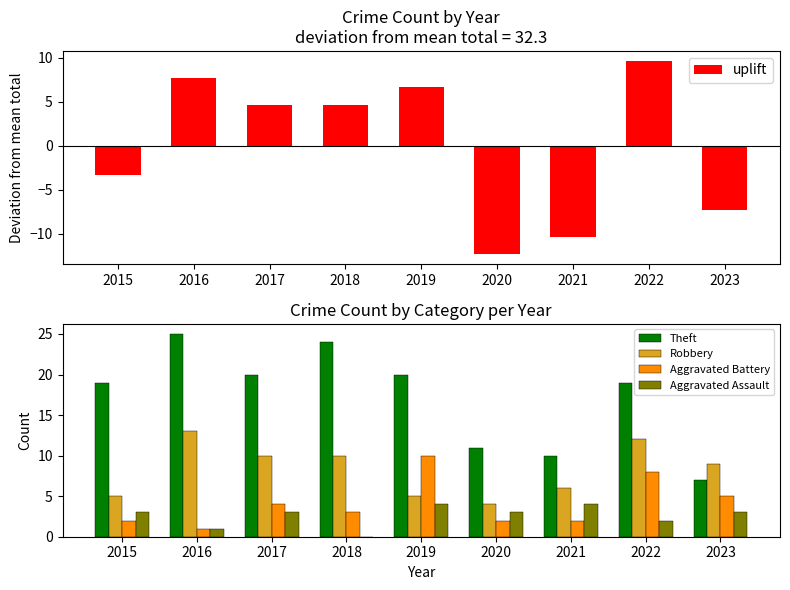

Count the Aggravated Battery values in the range 2 to 5.

6